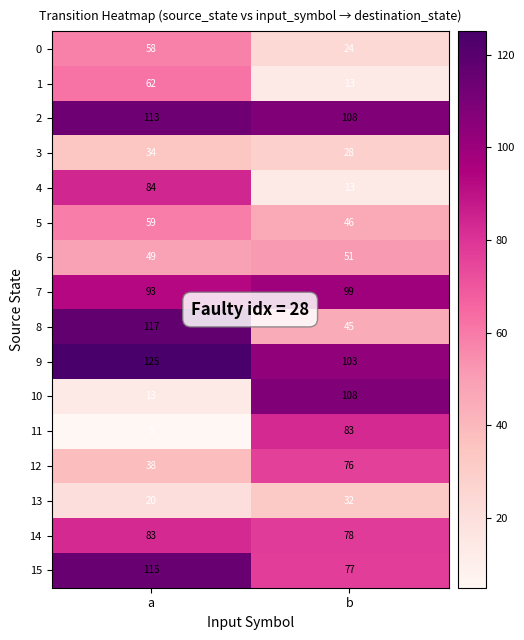

At a, list the series in order from largest to smallest.

9, 8, 15, 2, 7, 4, 14, 1, 5, 0, 6, 12, 3, 13, 10, 11